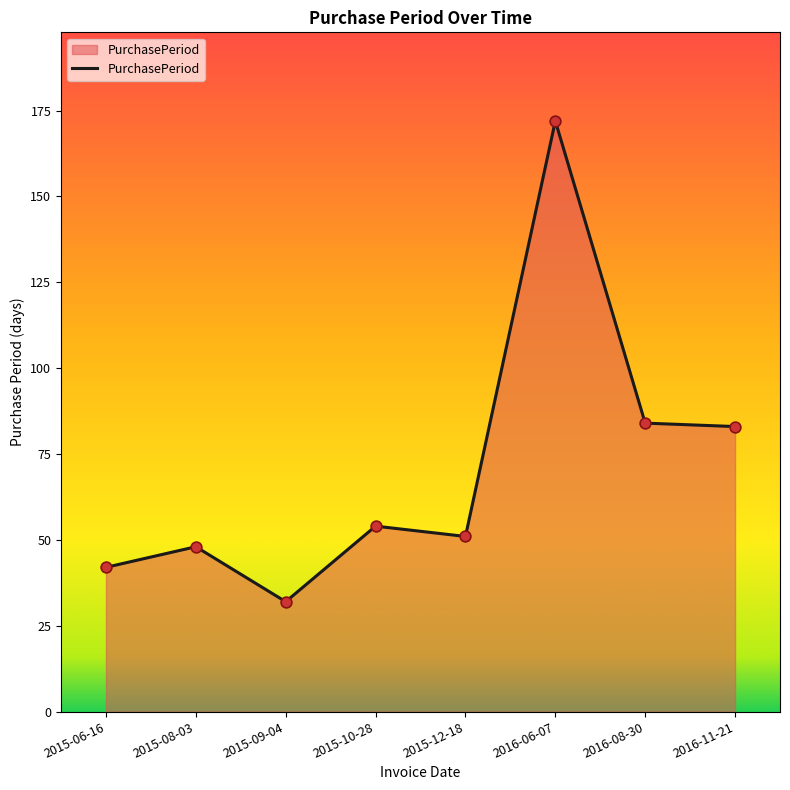

What is the ratio of the value at 2016-11-21 to the value at 2015-06-16?

2.0